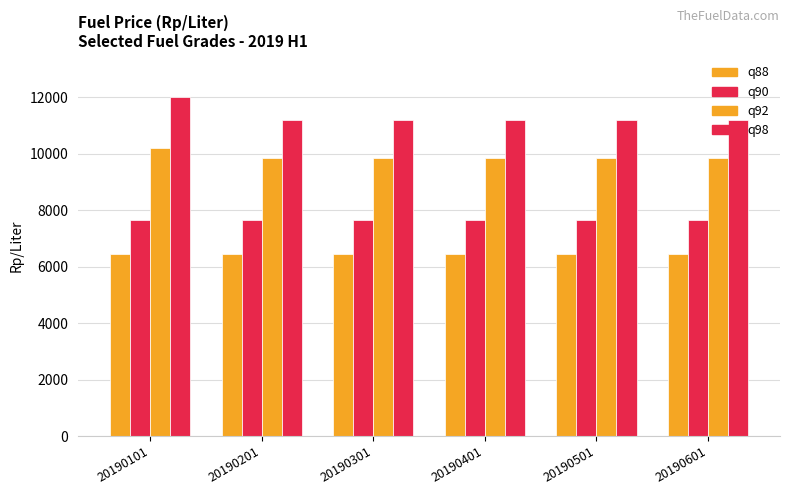

Rank the series by their average value, from highest to lowest.

q98, q92, q90, q88